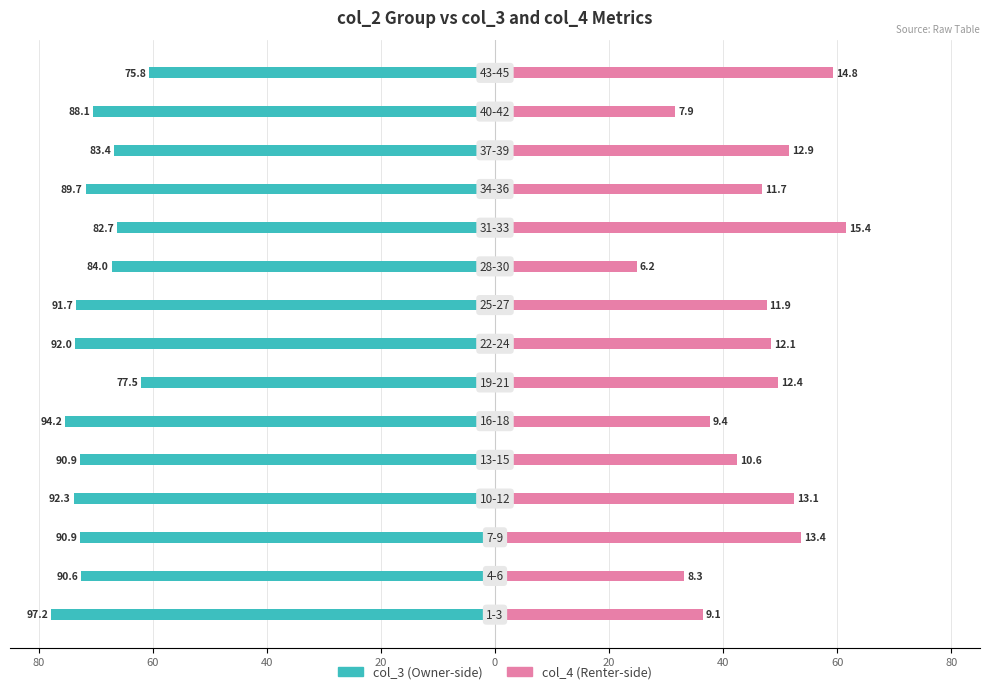

What is the maximum value for col_4 (right)?

61.6